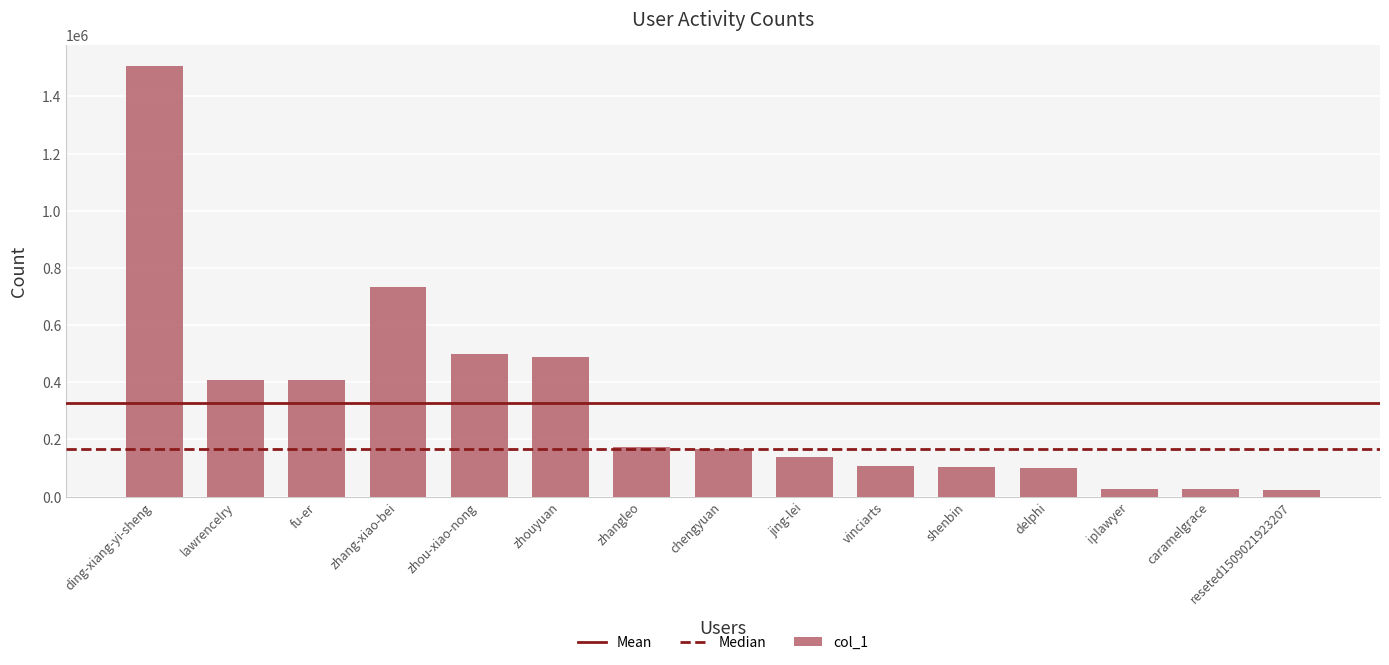

Count the number of data series in this chart.

1